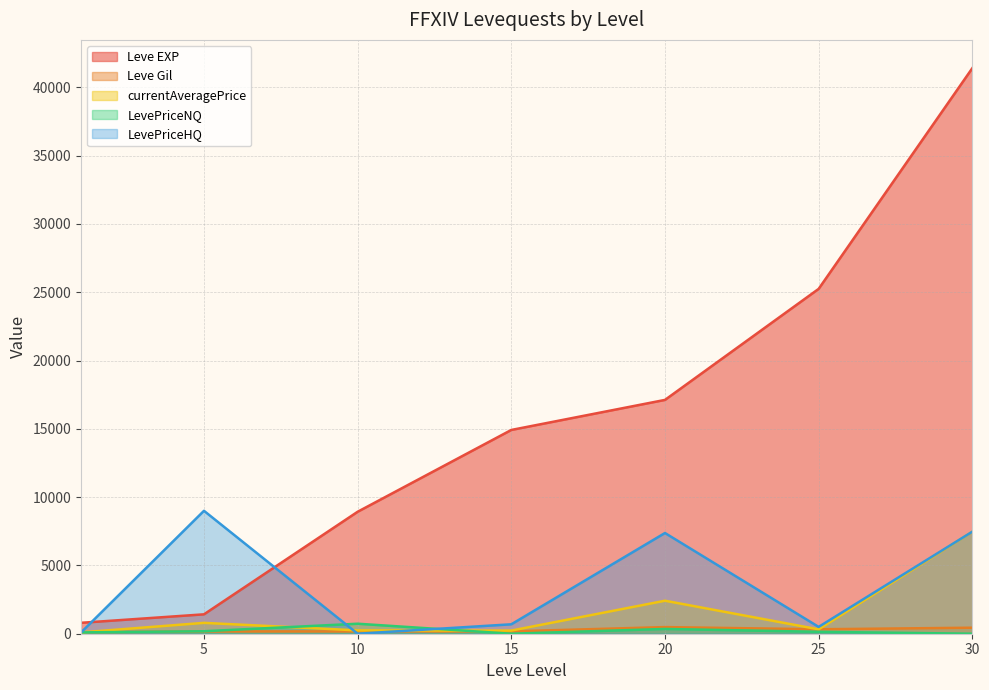

At which category does the chart reach its peak across all series?

30